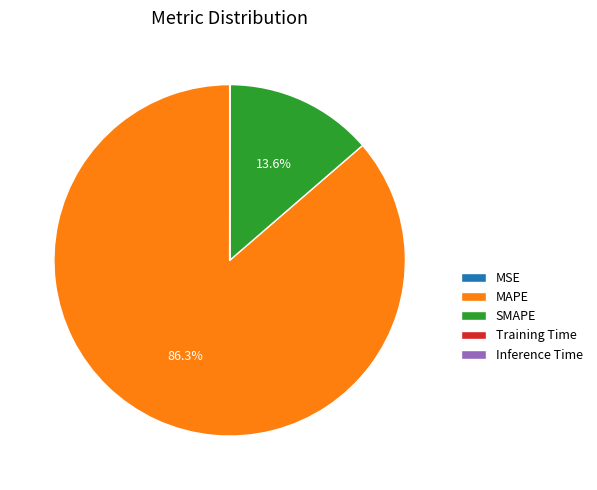

What is the majority slice?

MAPE